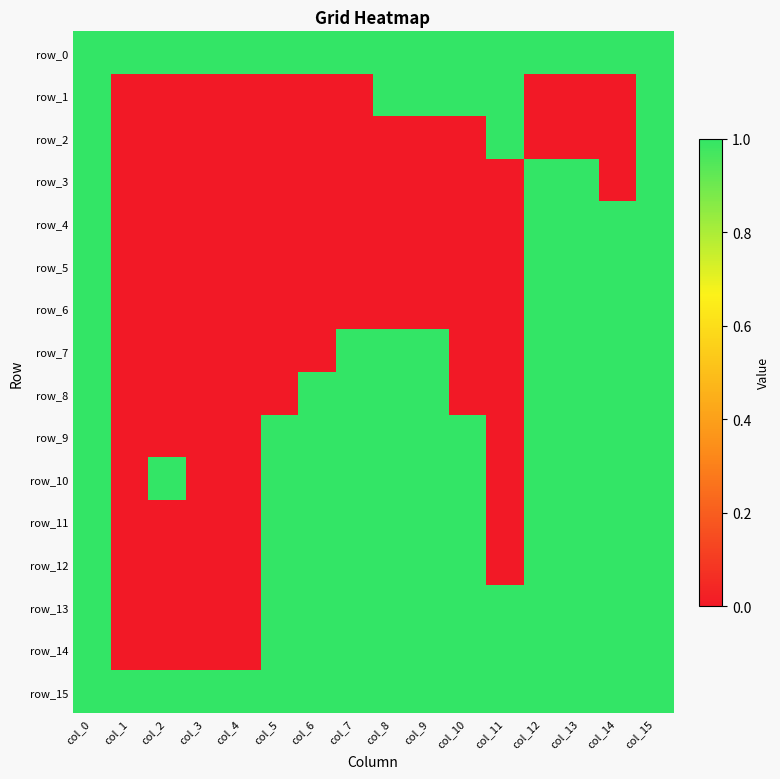

True or false: row_10 has a value of 1 at col_10.

True